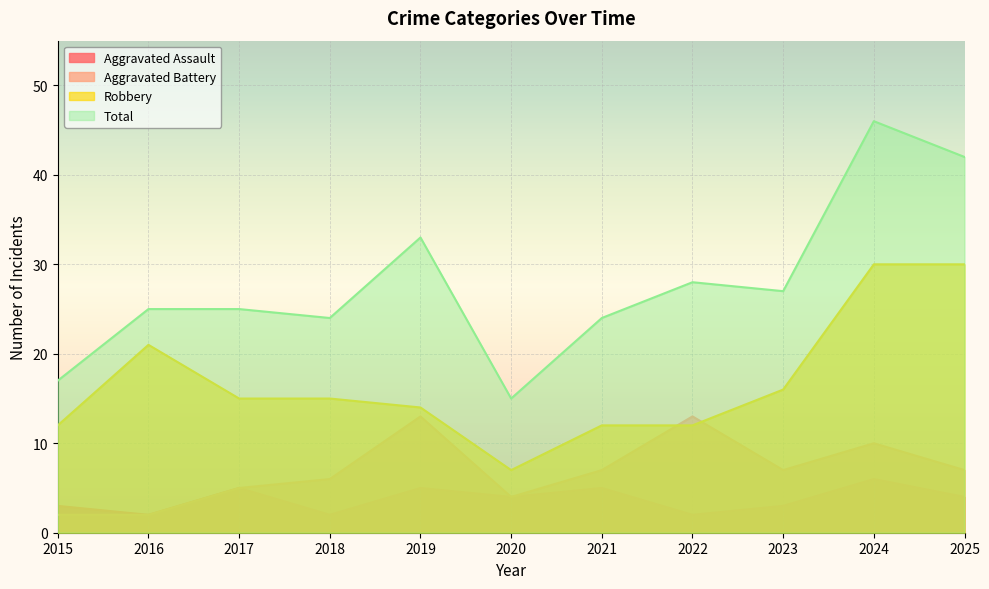

The Total series shows 74 at 2024. True or false?

False